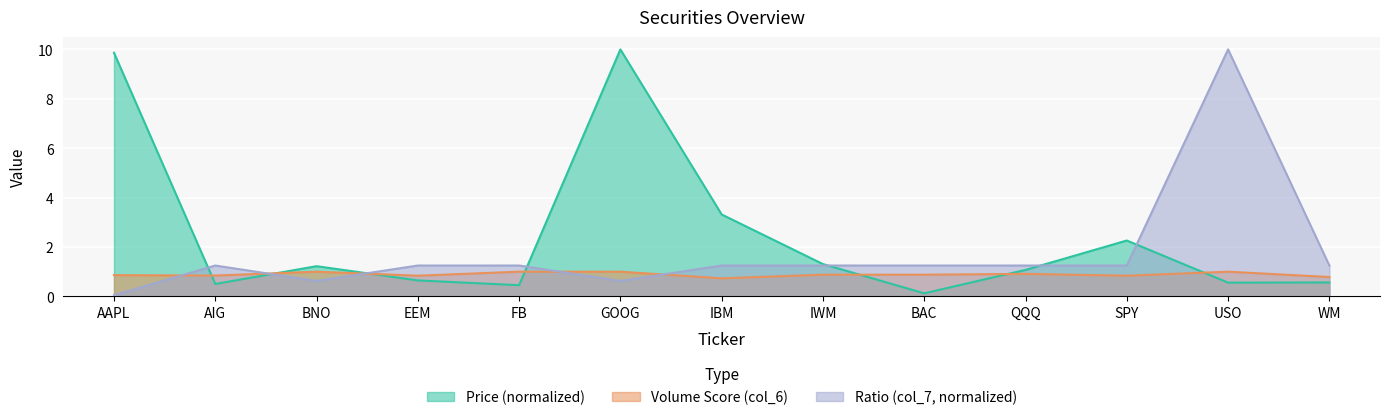

Rank the series by their average value, from lowest to highest.

Volume Score (col_6), Ratio (col_7, normalized), Price (normalized)